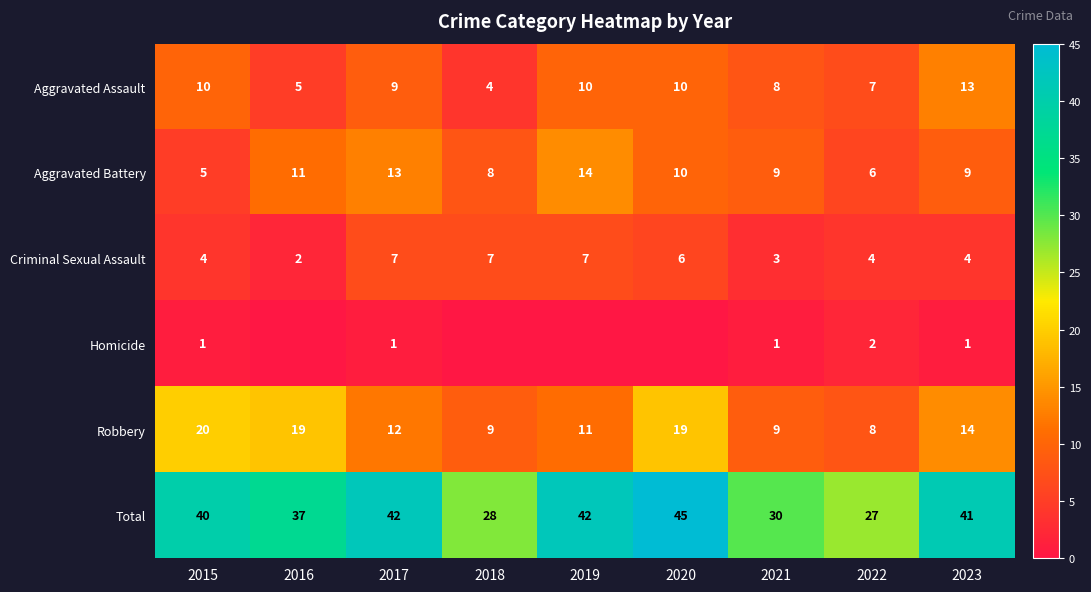

What is the lowest value of the Aggravated Assault series?

4